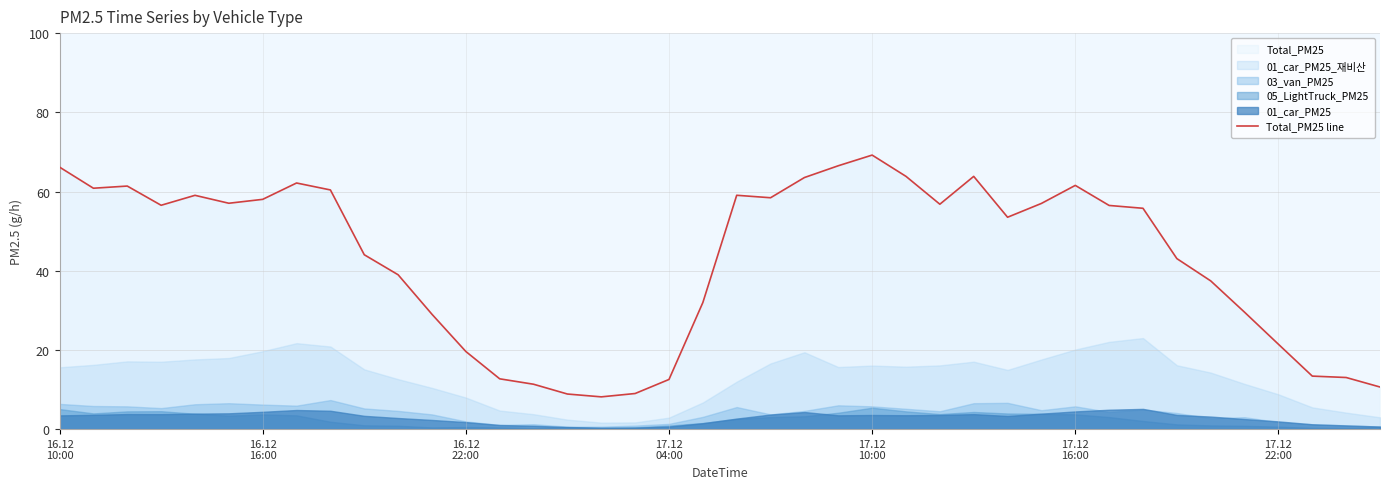

What is the lowest value of the Total_PM25 line series?

8.1